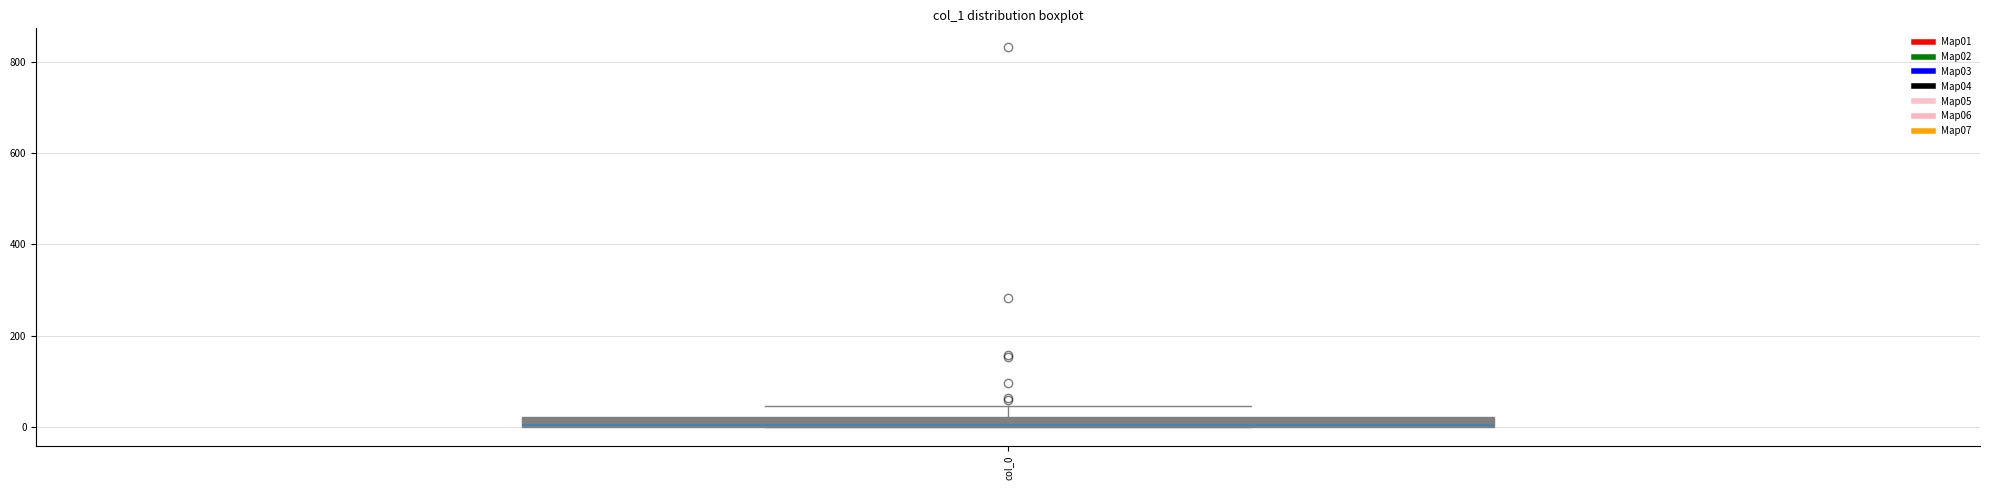

Where is the upper edge of the box for col_0 on the y-axis? The values are not printed on the chart, so give them approximately, as read against the axis.

20